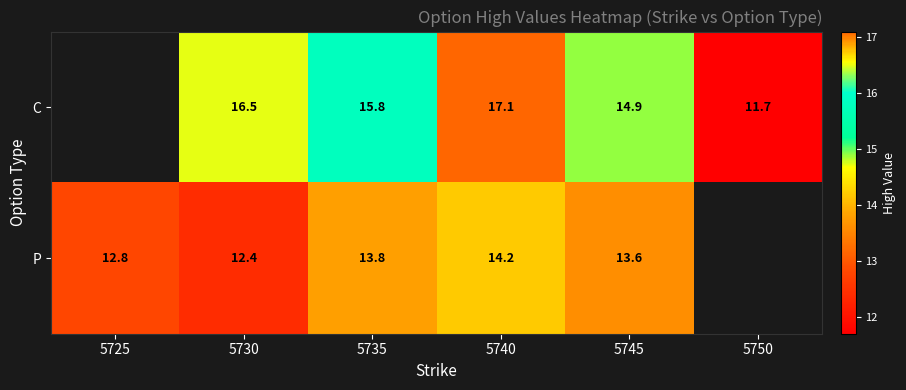

What is the difference between the highest and lowest values at 5735?

2.0